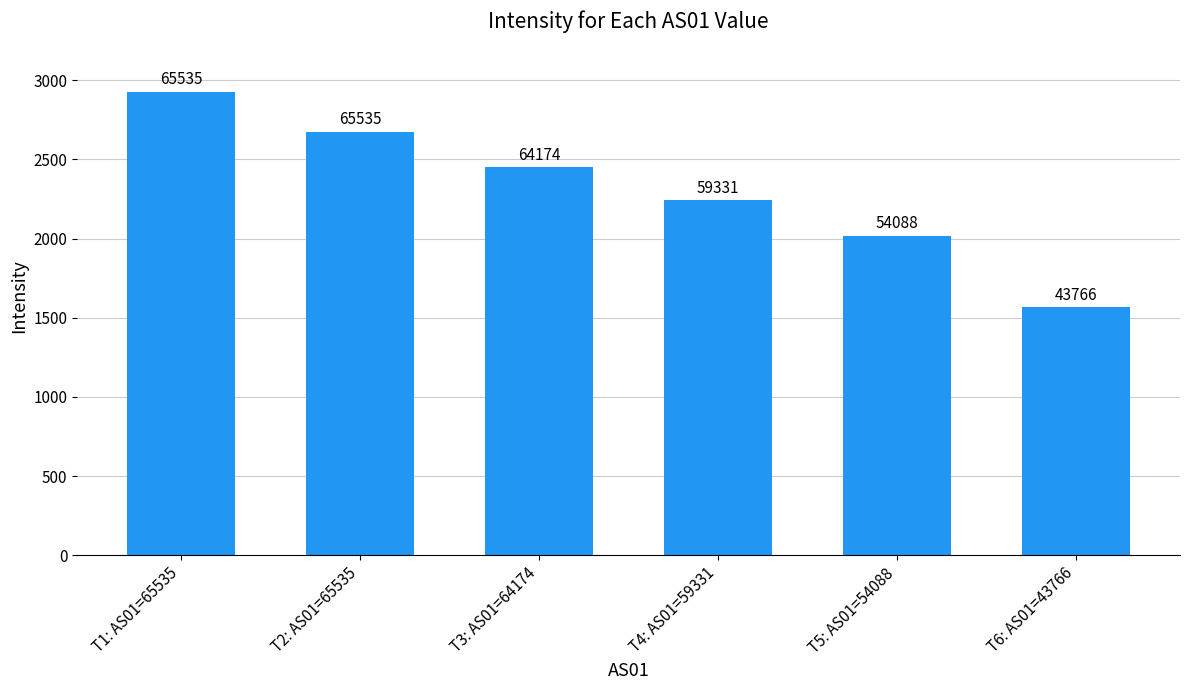

Are the bars horizontal?

No